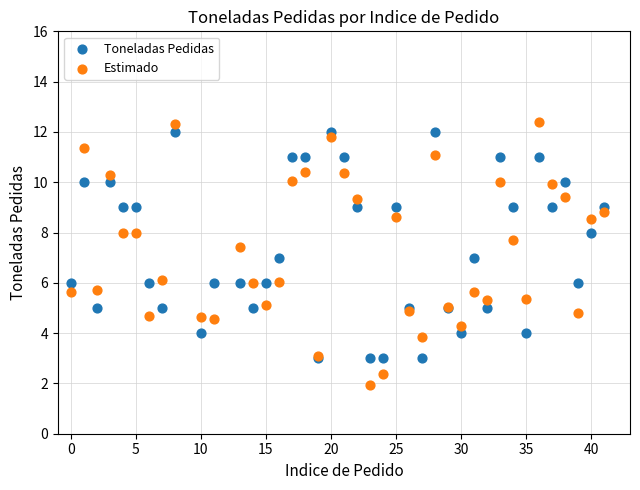

Which series has the largest Y range (max minus min)?

Estimado